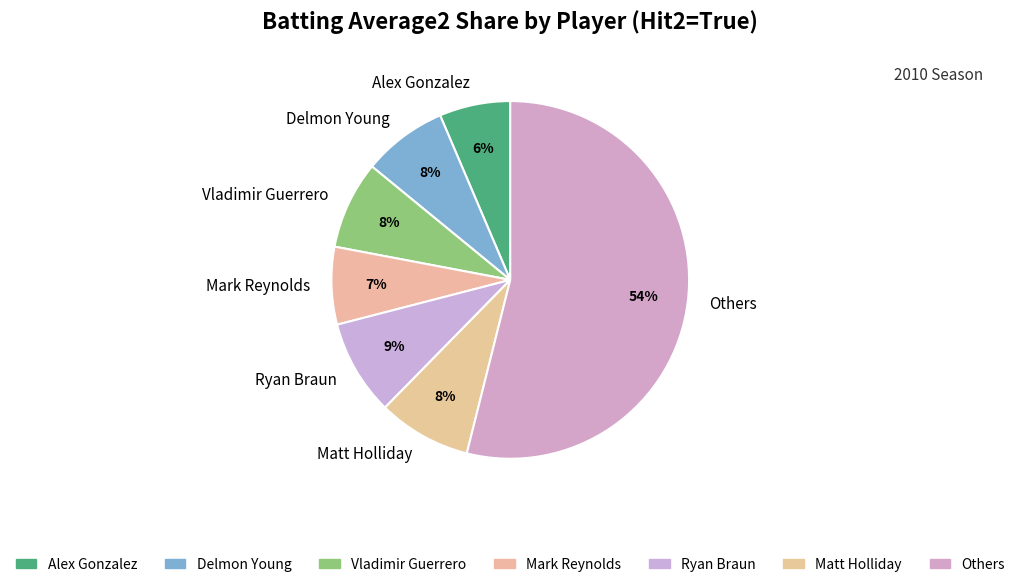

To the nearest percent, what is the combined percentage of Alex Gonzalez and Delmon Young?

14%